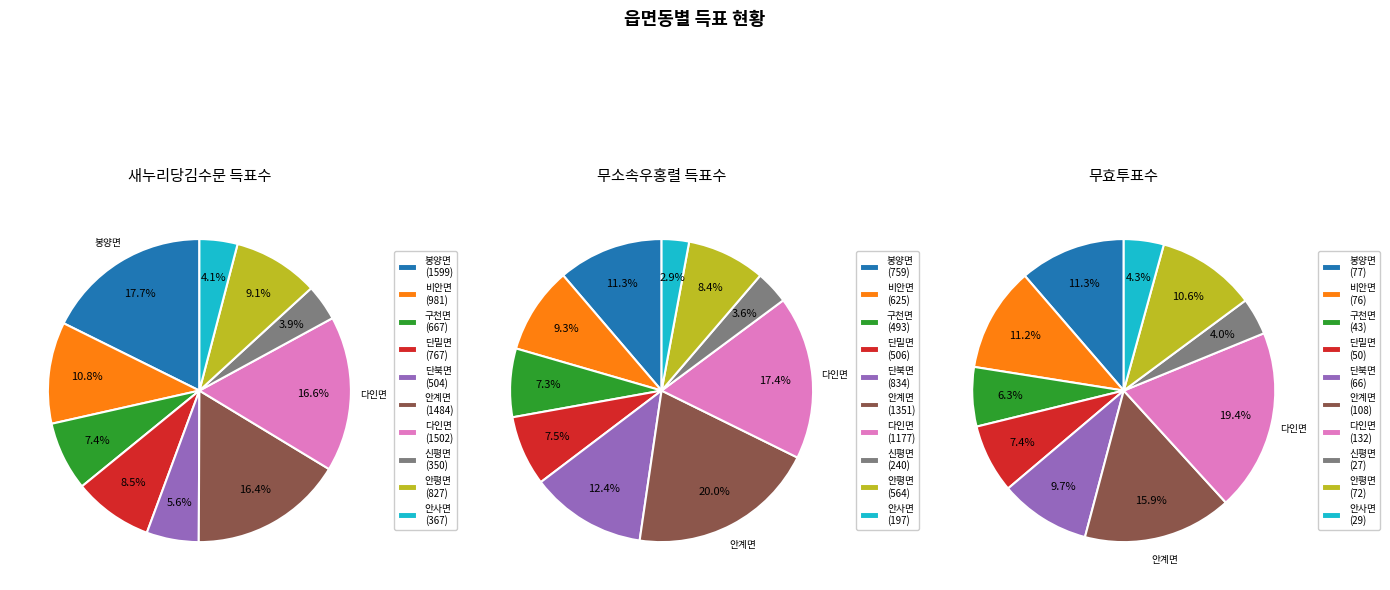

At 신평면, list the series in order from smallest to largest.

무효투표수, 무소속우홍렬, 새누리당김수문